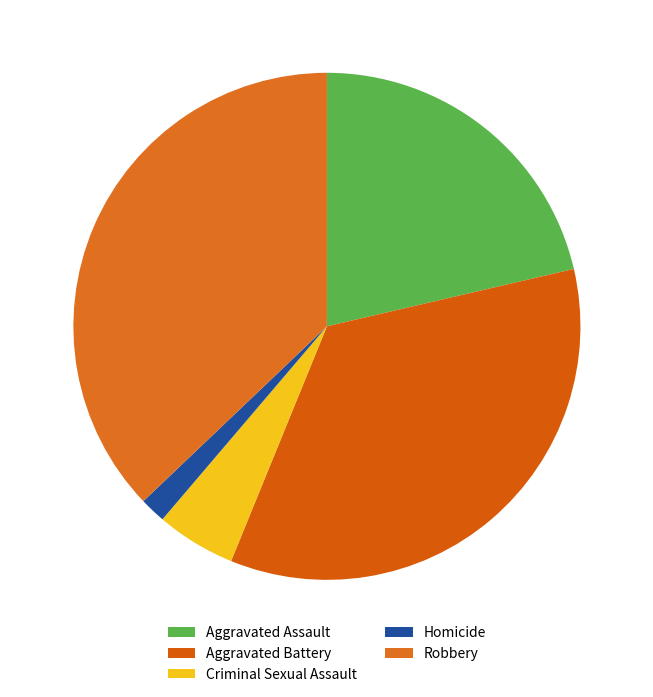

True or false: Homicide accounts for 15% of the total.

False